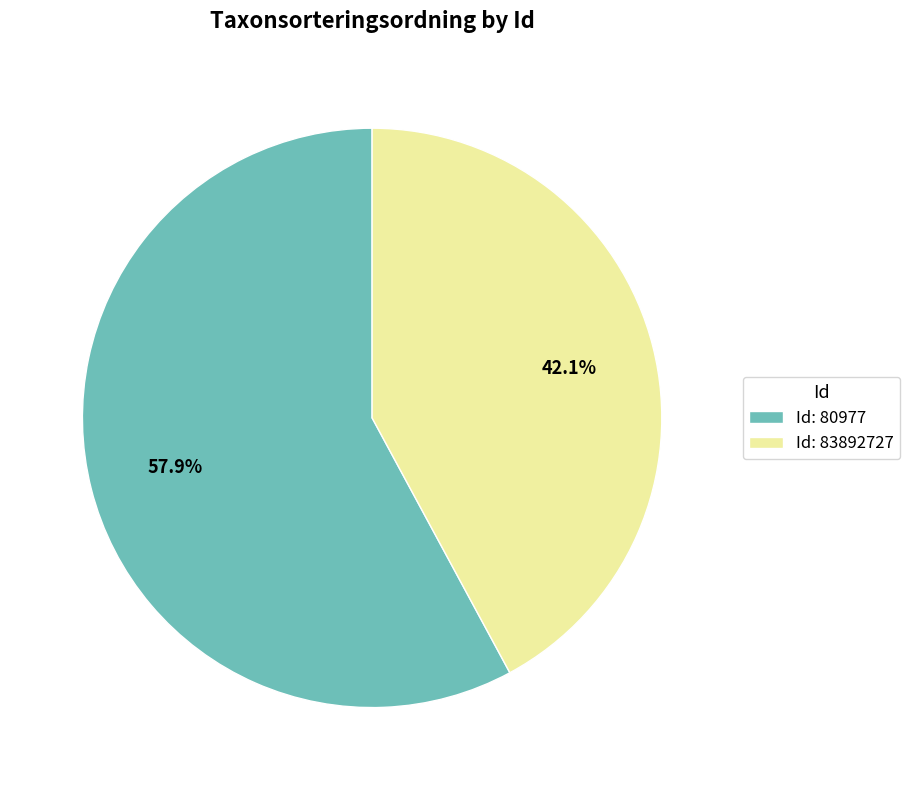

Rank the categories by value from highest to lowest.

Id: 80977, Id: 83892727